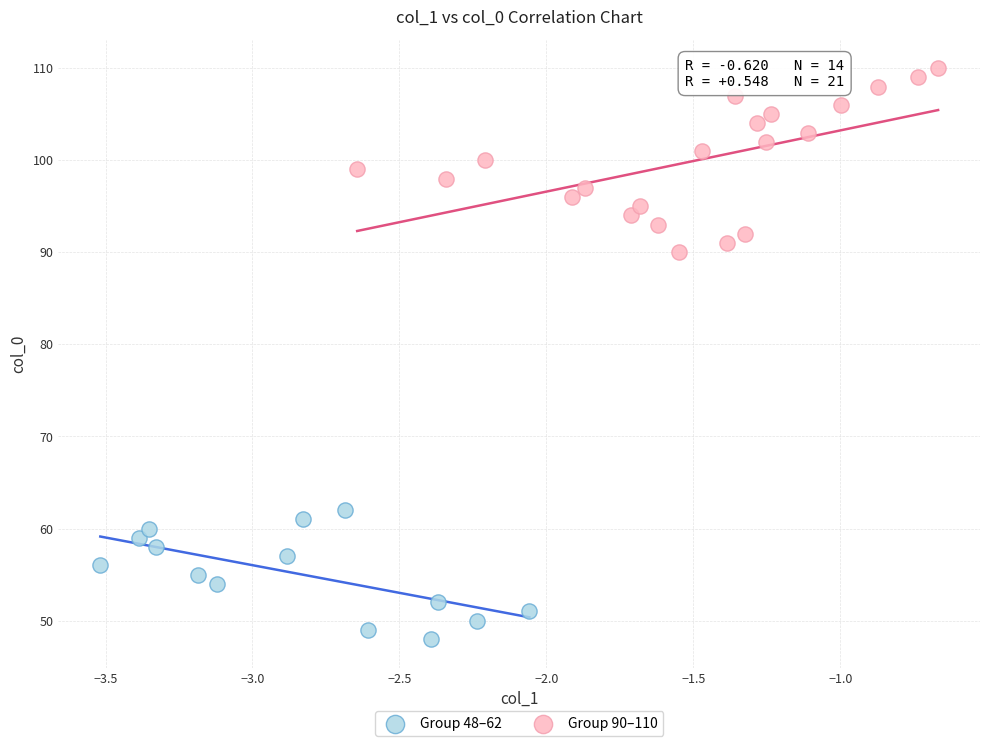

Which series contains the highest Y value?

Group 90–110